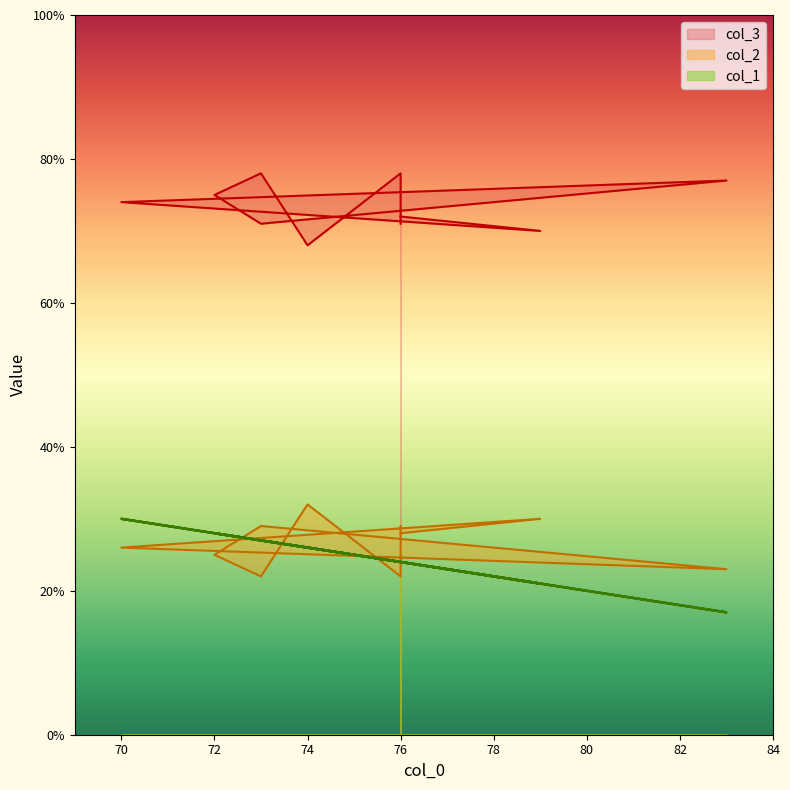

What is the minimum value shown in the chart?

17